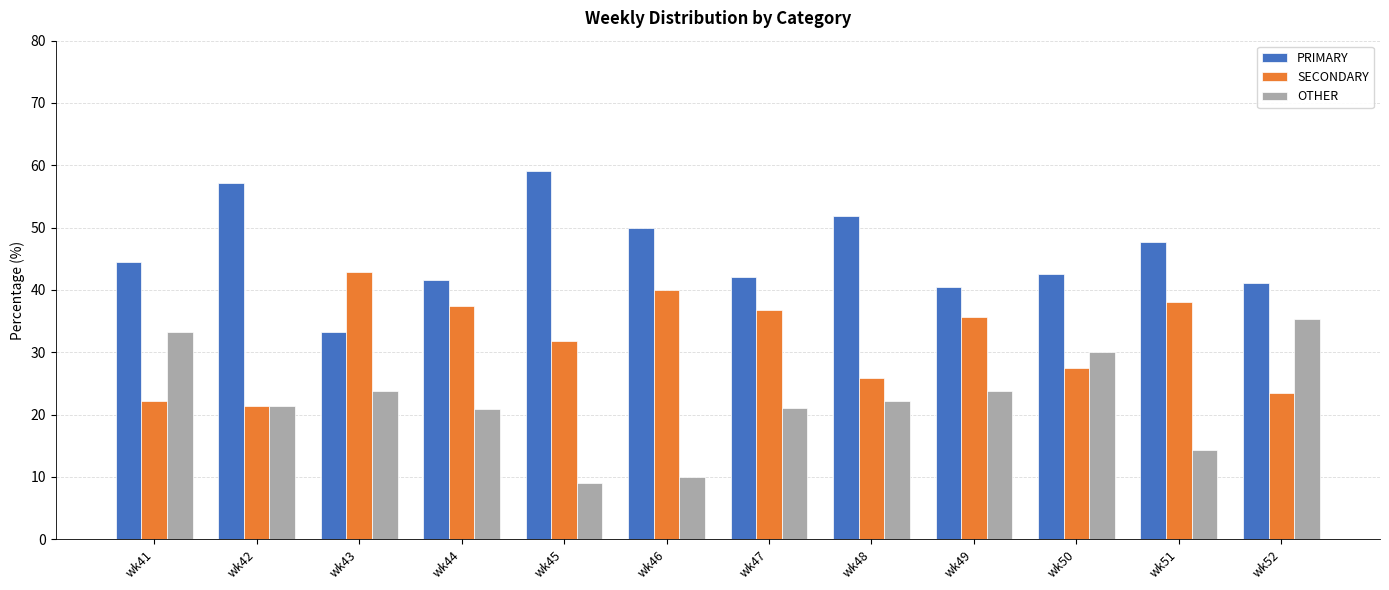

List the series in order of their peak value, lowest first.

OTHER, SECONDARY, PRIMARY